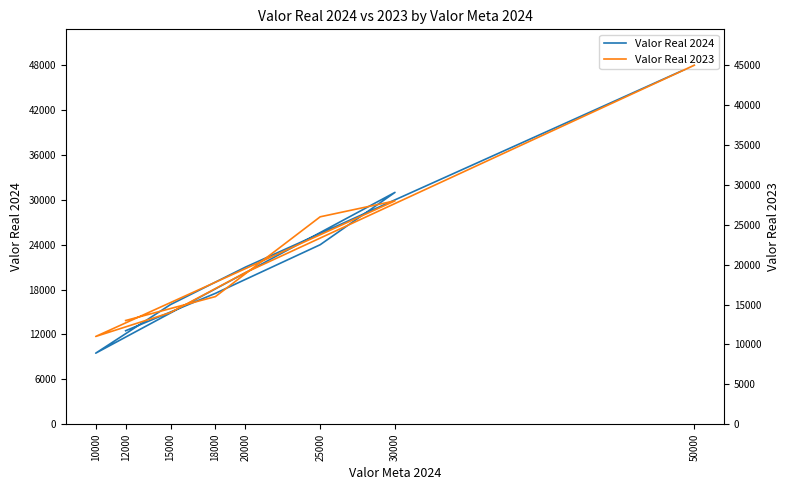

The Valor Real 2024 series shows 26925 at 50000. True or false?

False